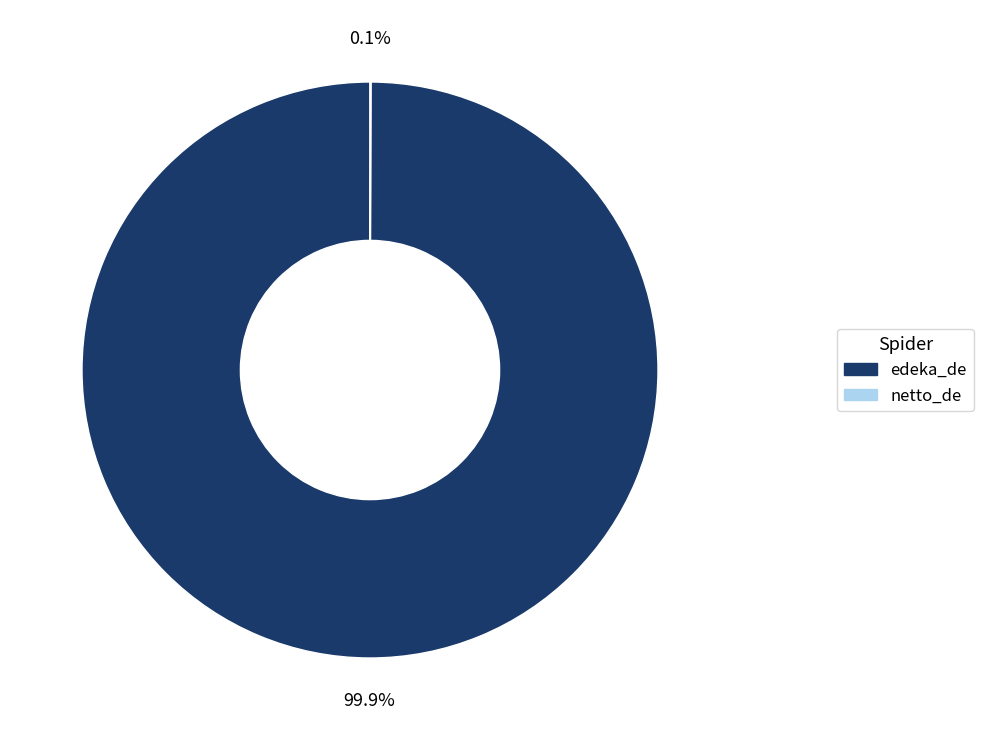

What is the majority slice?

edeka_de